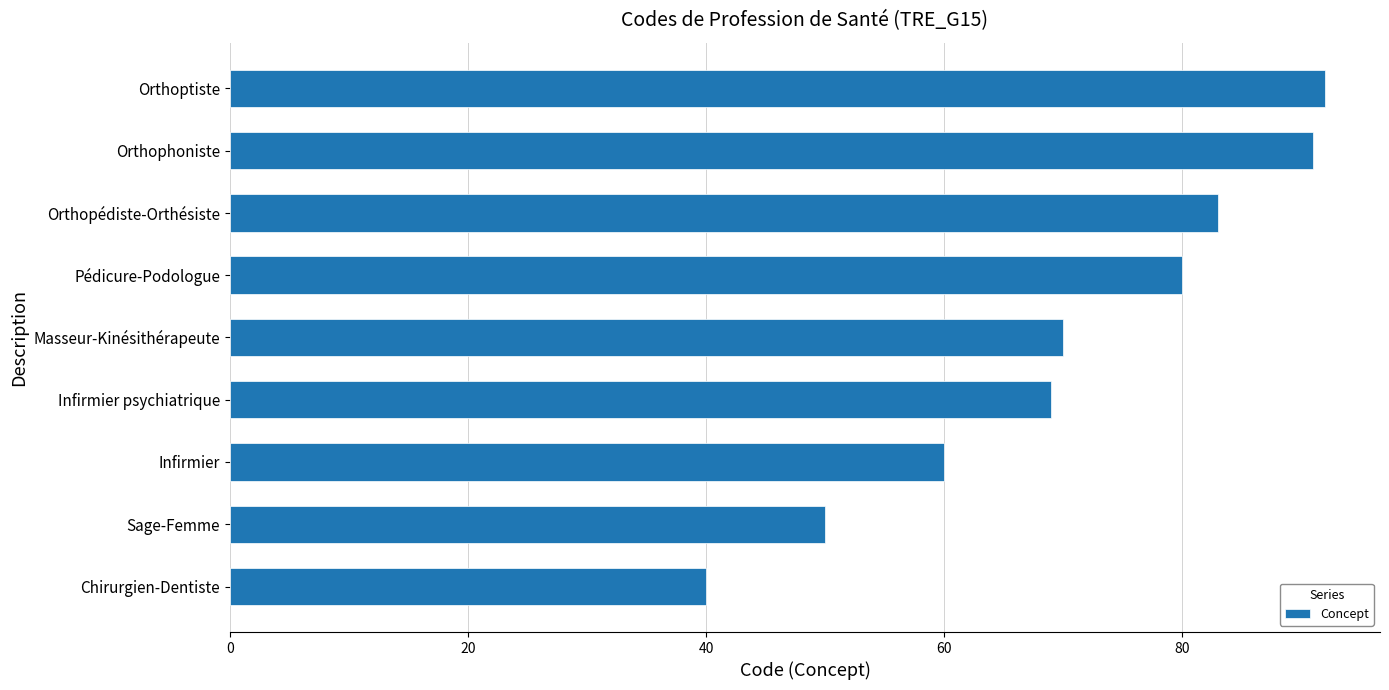

The value at Orthoptiste is 145. True or false?

False